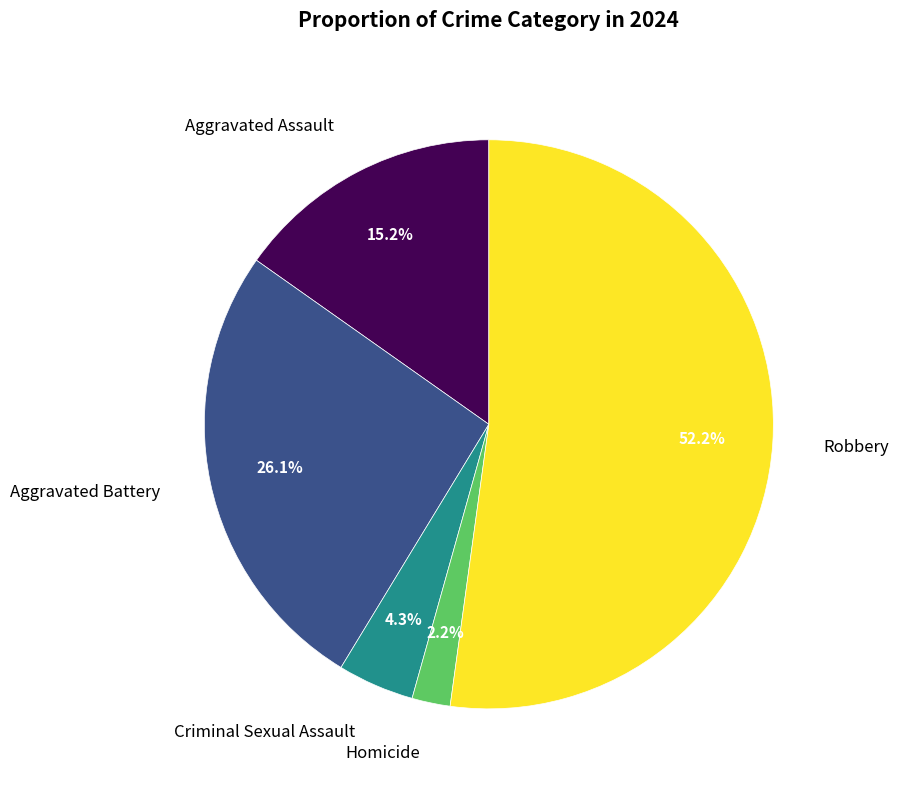

Count the number of slices in the pie.

5